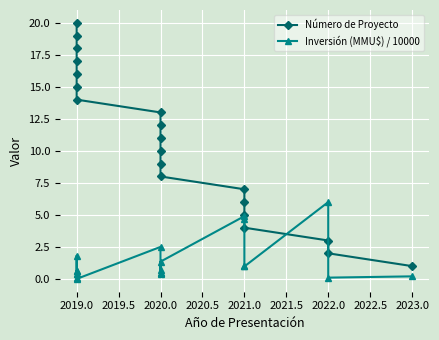

Is it true that Inversión (MMU$) / 10000 equals 0.1 at 2019.0?

True